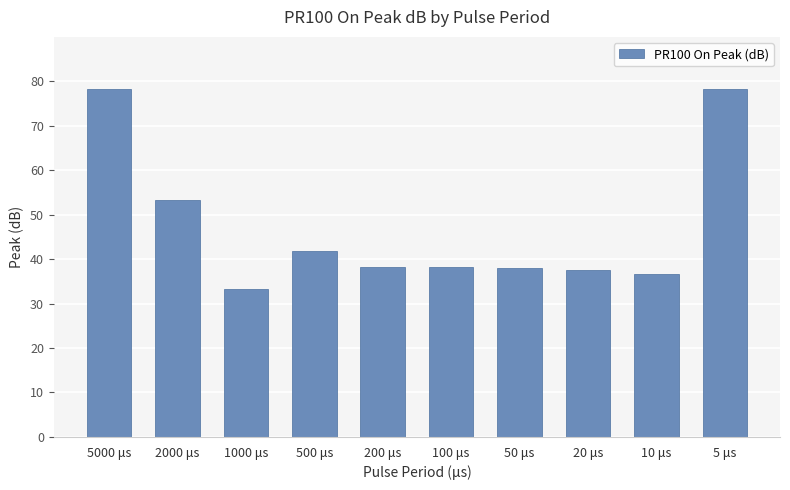

What is the change in value from 5000 μs to 1000 μs?

-45.0